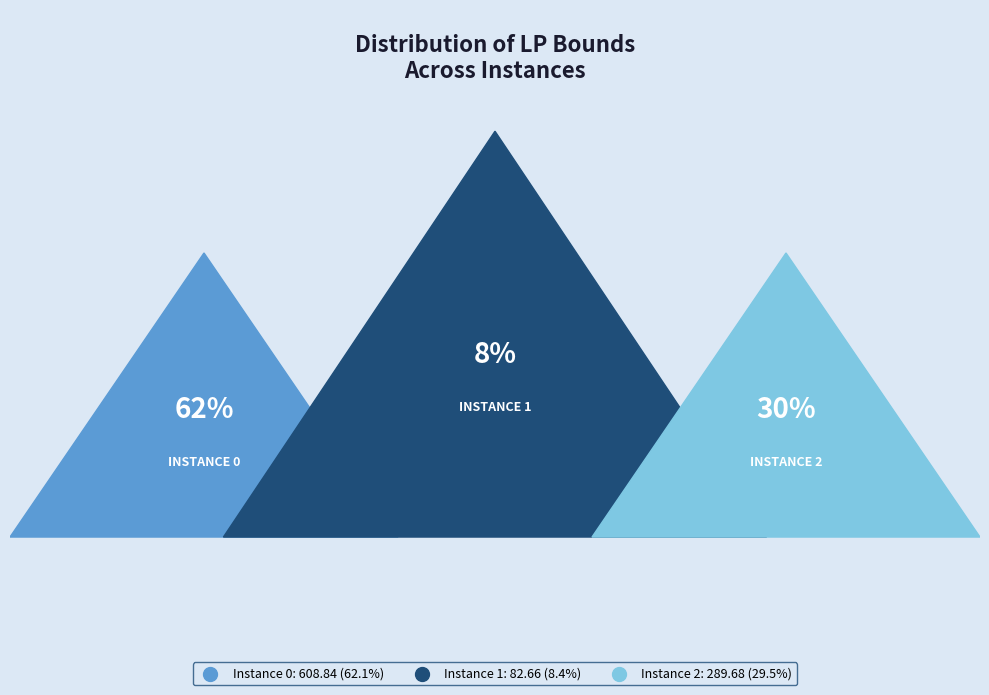

Is there a majority slice in this chart?

Yes